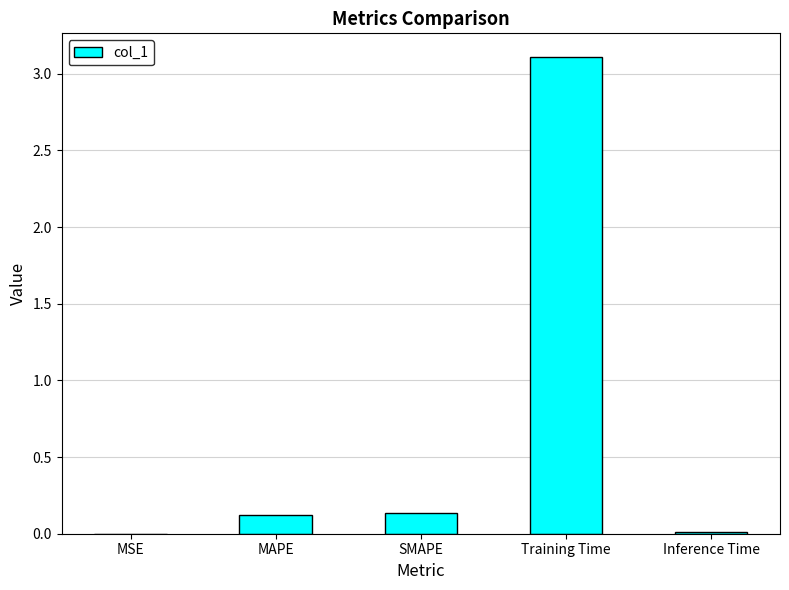

What is the sum of all values?

3.4